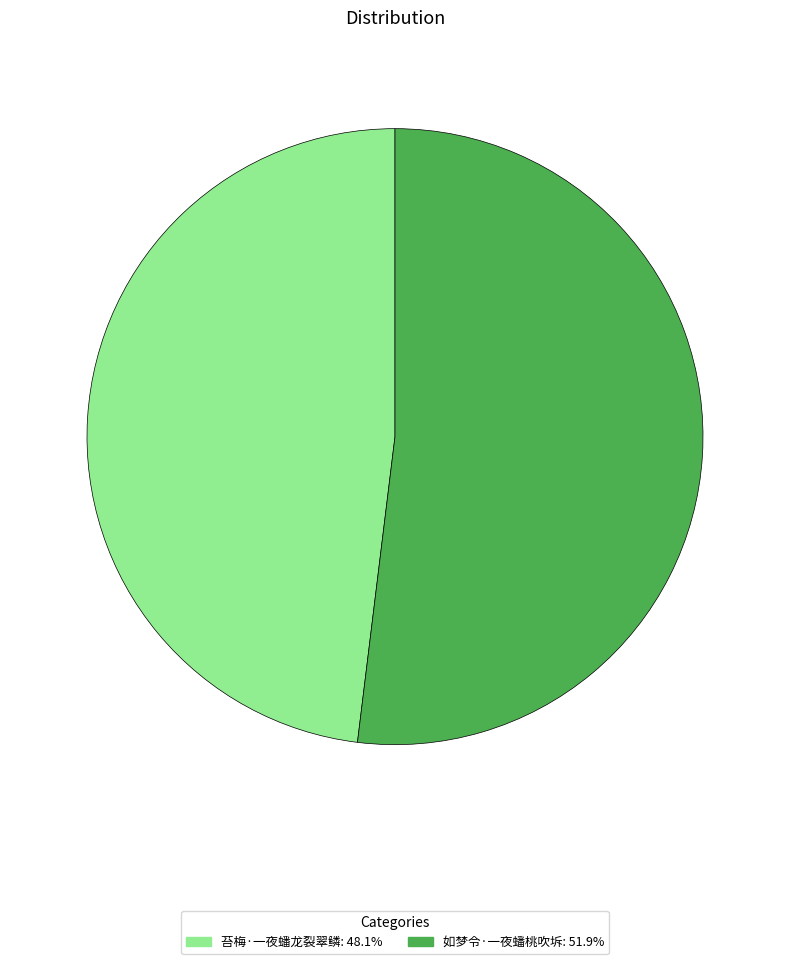

The 苔梅·一夜蟠龙裂翠鳞 slice represents 42% of the pie. True or false?

False